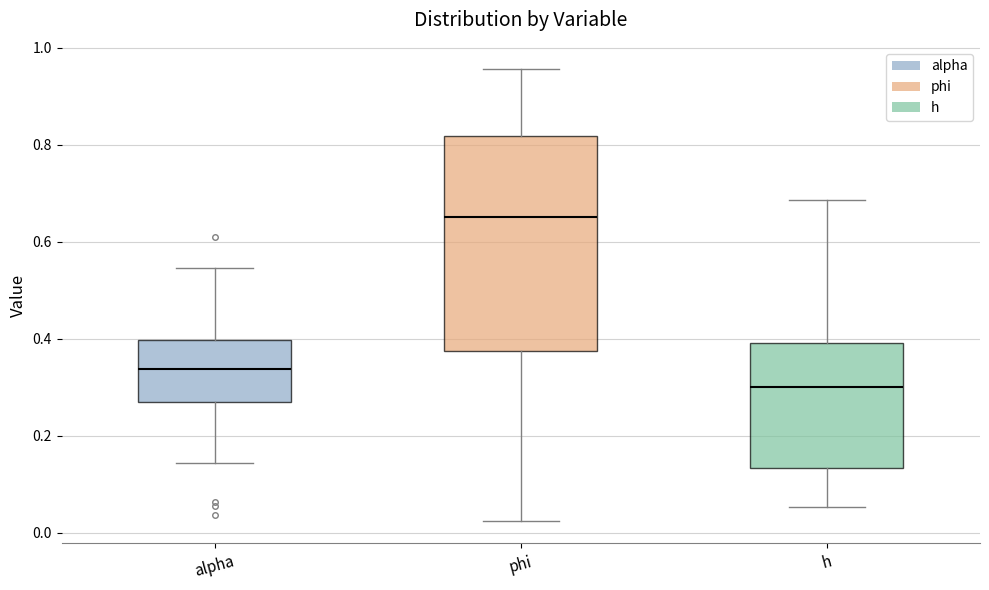

Reading left to right, transcribe this box plot: for each box, give where its median line is, the range the box spans, and where its two whiskers end, as read against the y-axis. The values are not printed on the chart, so give them approximately, as read against the axis.

alpha: median 0.34, box 0.26 to 0.40, whiskers 0.14 to 0.54
phi: median 0.66, box 0.38 to 0.82, whiskers 0.02 to 0.96
h: median 0.30, box 0.14 to 0.40, whiskers 0.06 to 0.68